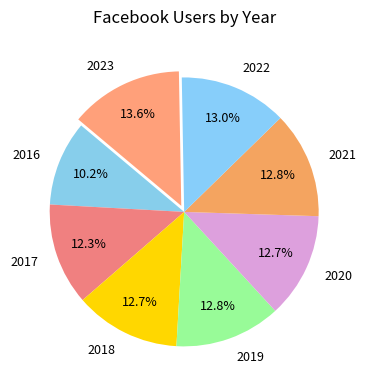

Does 2018 account for over 50% of the chart?

No